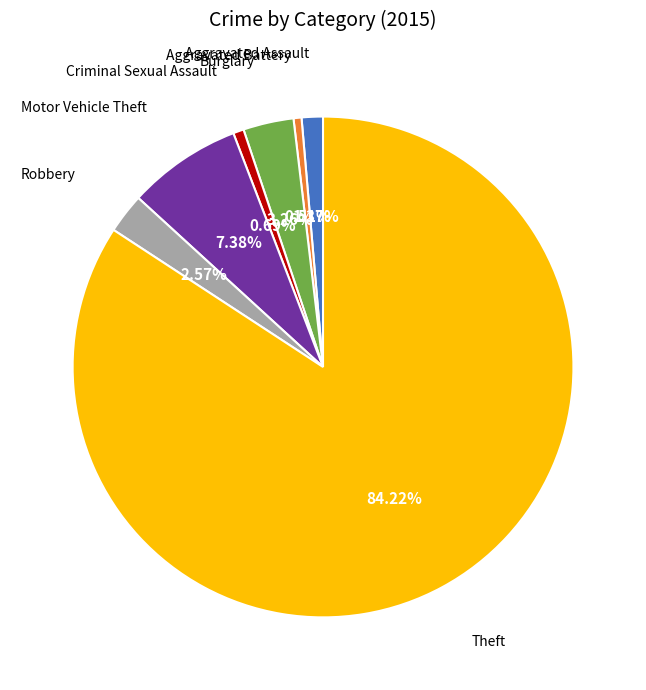

To the nearest percent, what is the average slice percentage?

14%